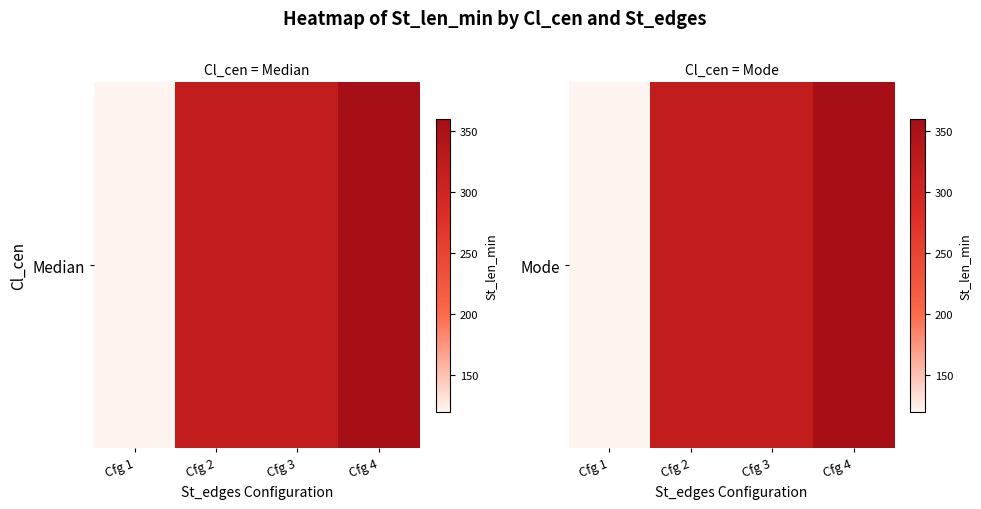

The value at Cfg 3 is 320. True or false?

True